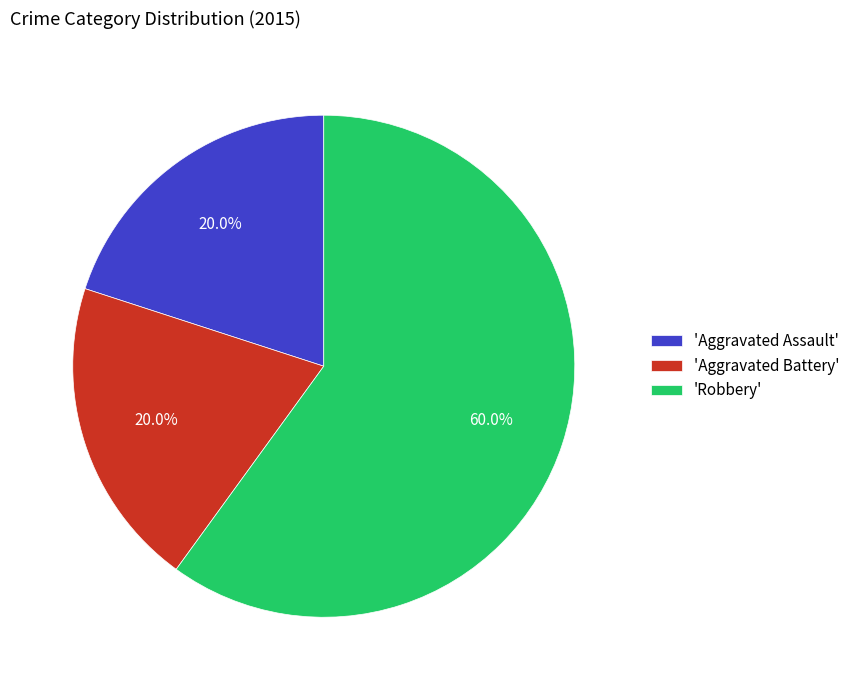

What is the majority slice?

'Robbery'